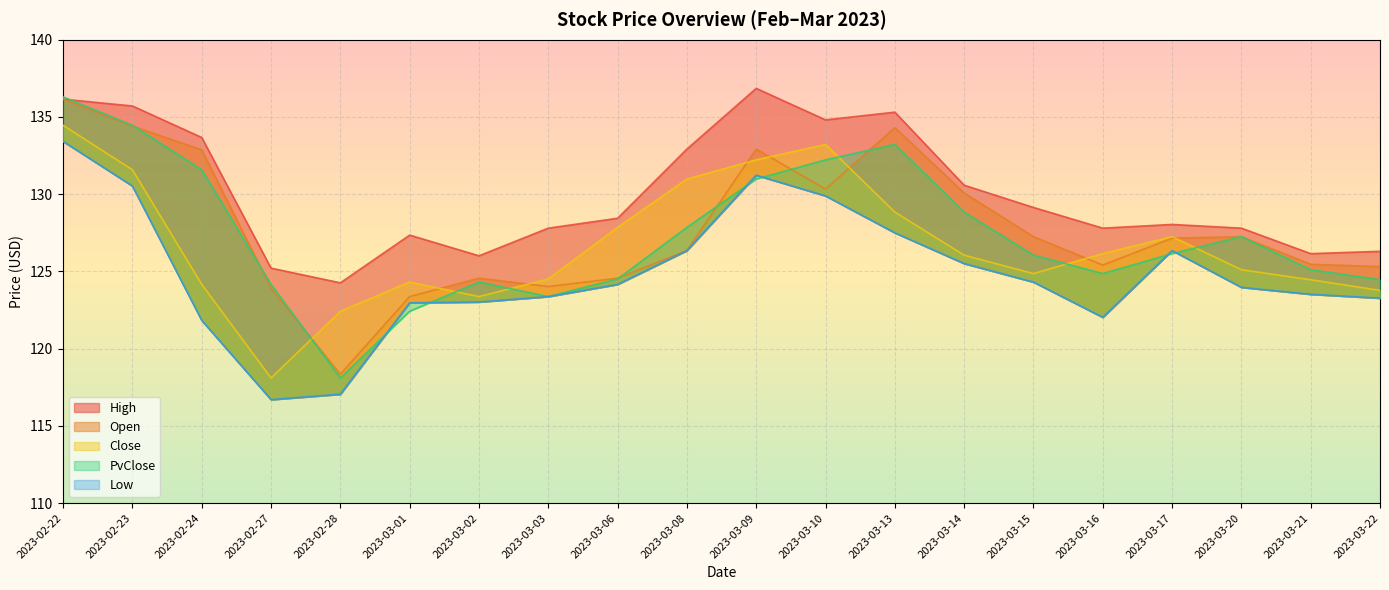

Rank the series at 2023-03-01 from highest to lowest value.

High, Close, Open, Low, PvClose